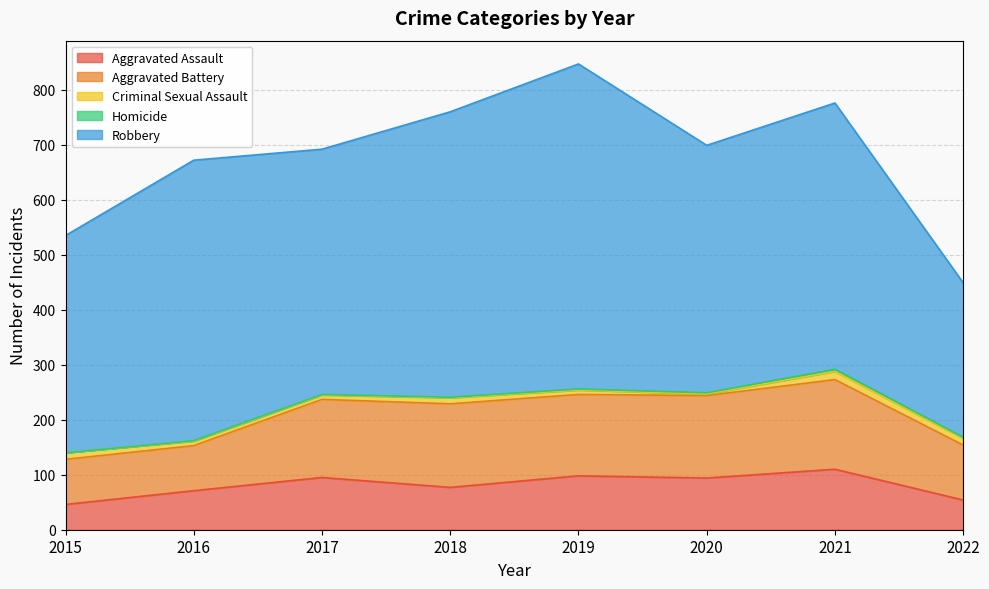

What is the value of the Homicide point at the 3rd from the left?

1